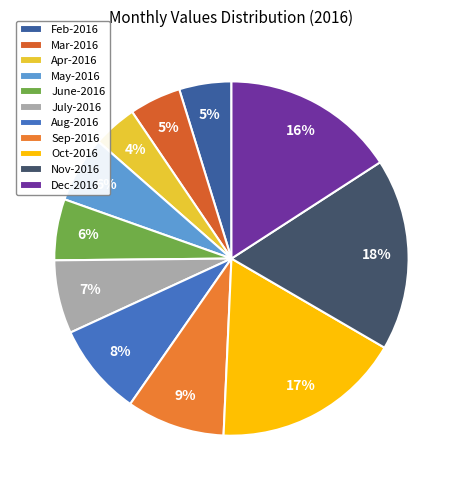

What percentage is the Apr-2016 slice, to the nearest percent?

4%